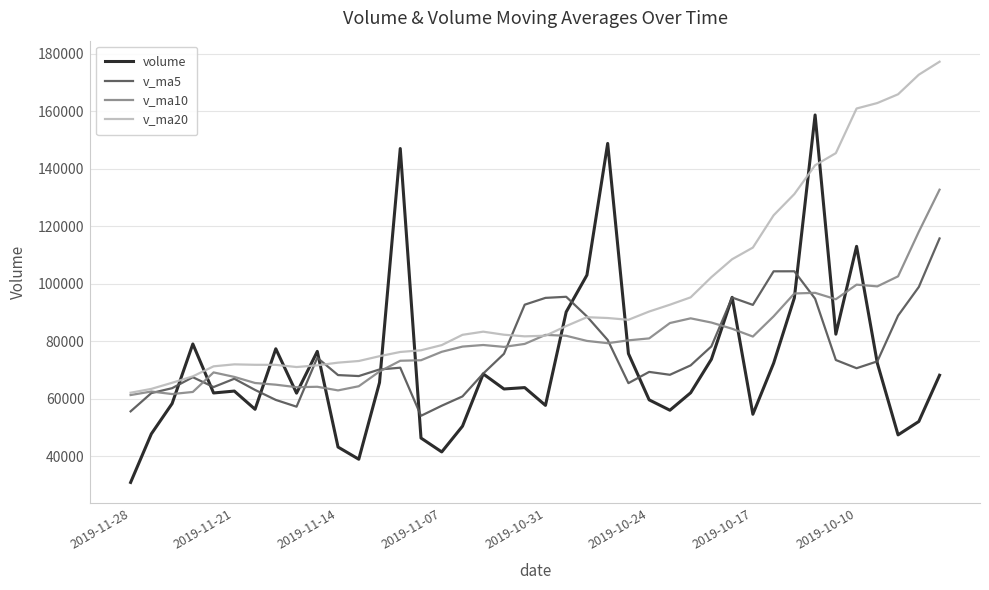

Which series has the largest total across all categories?

v_ma20